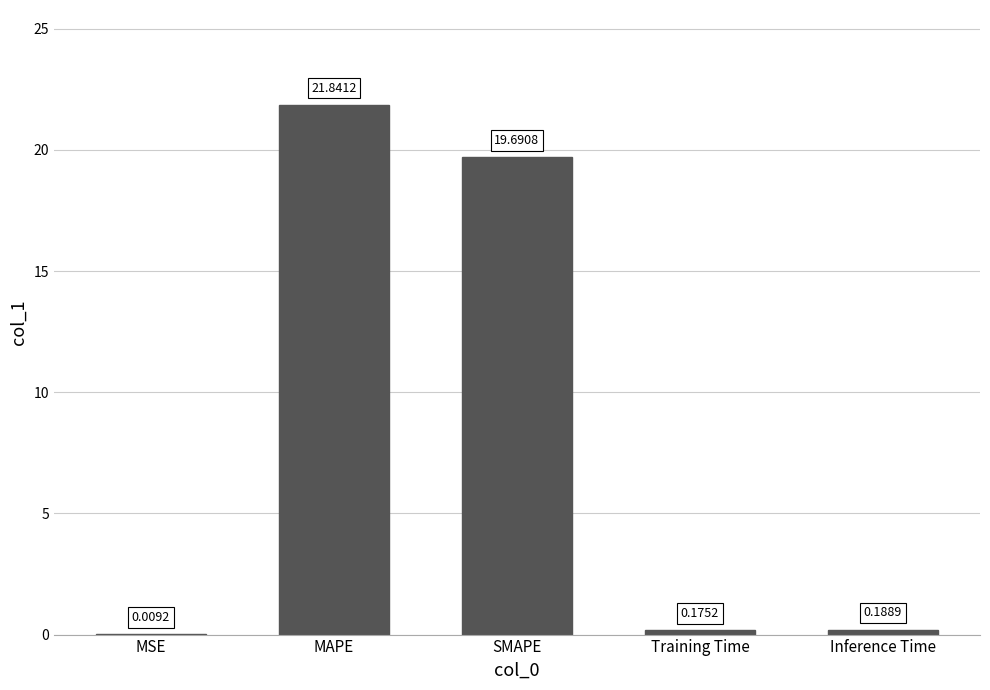

What is the sum of all values?

41.9